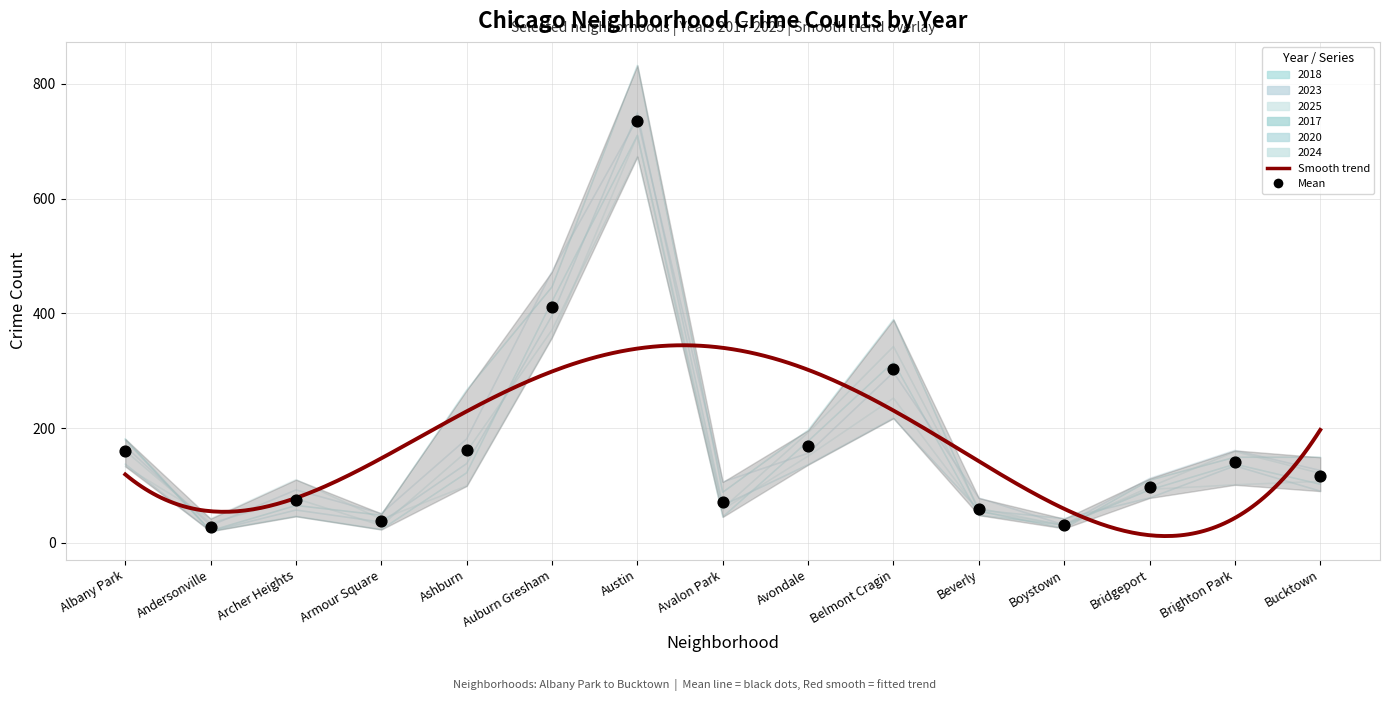

Which series has the largest Y range (max minus min)?

2017